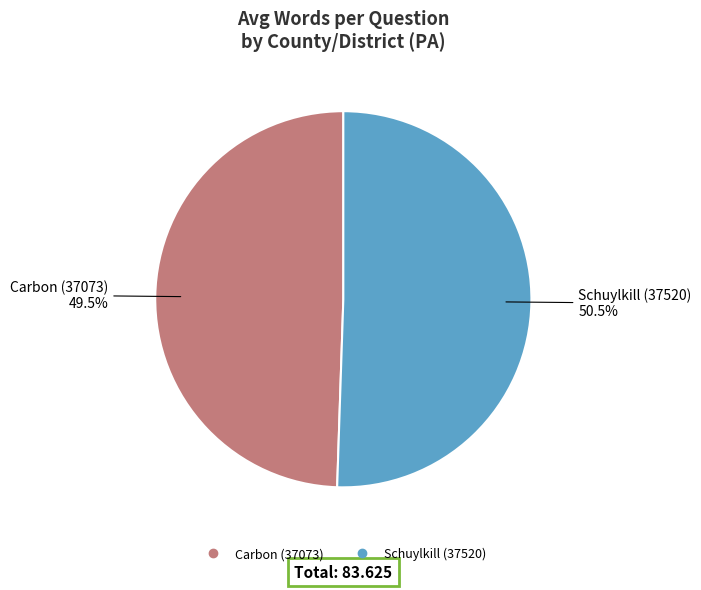

Approximately how many times larger is the value at Schuylkill (37520) compared to Carbon (37073)?

1.0